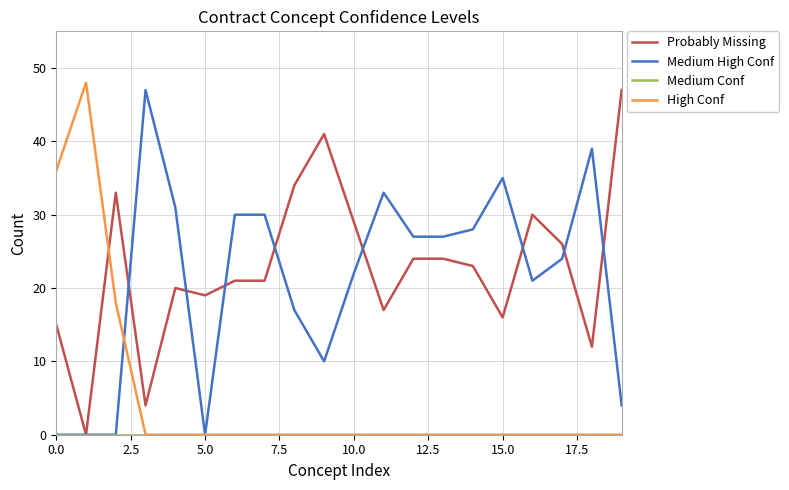

What is the maximum value for Probably Missing?

47